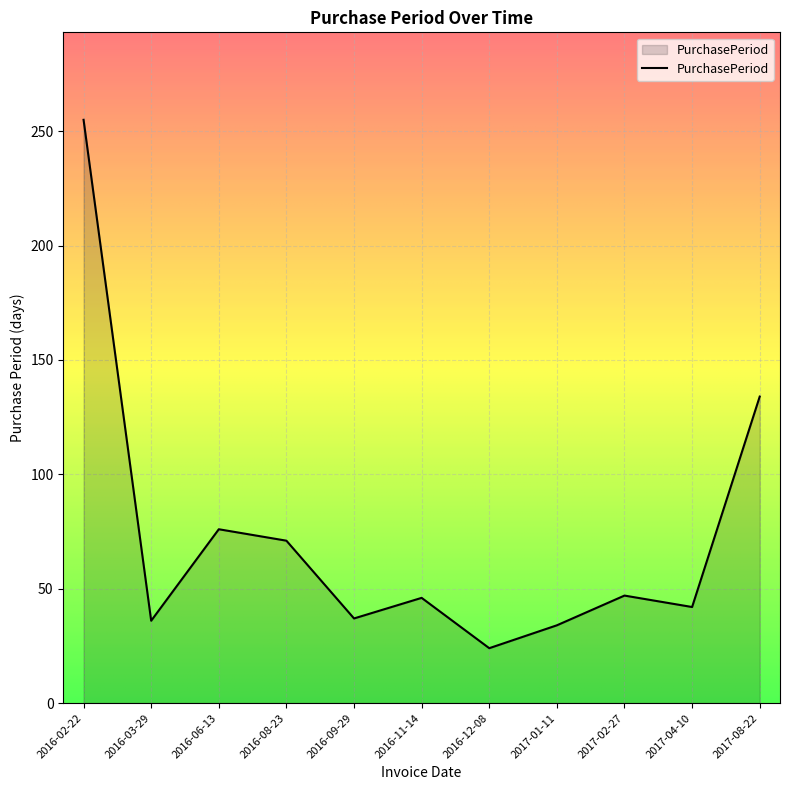

What value does the data have at 2017-01-11?

34